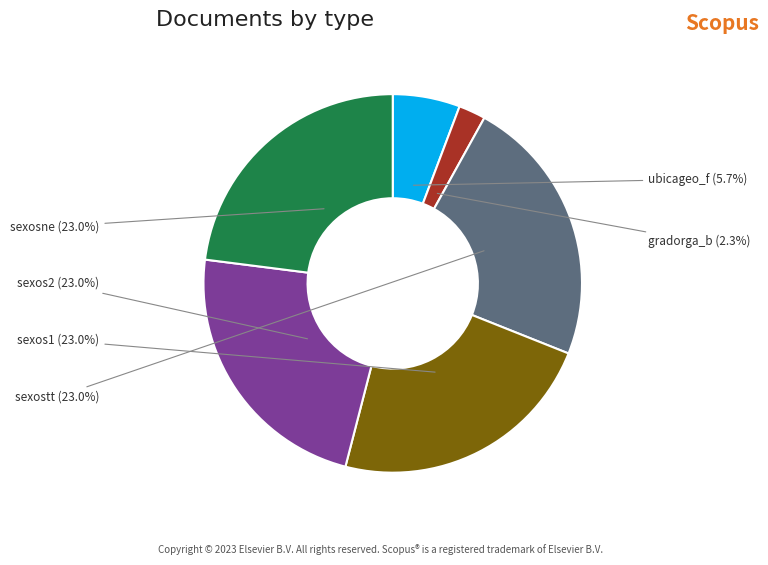

Does any single category account for the majority?

No